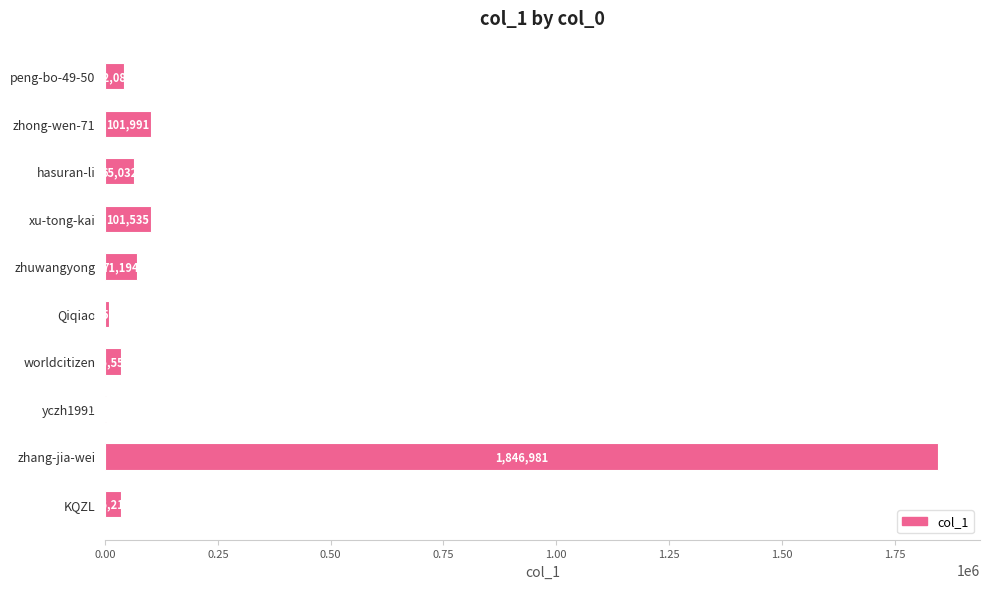

Read the value at xu-tong-kai, to the nearest 10.

101540